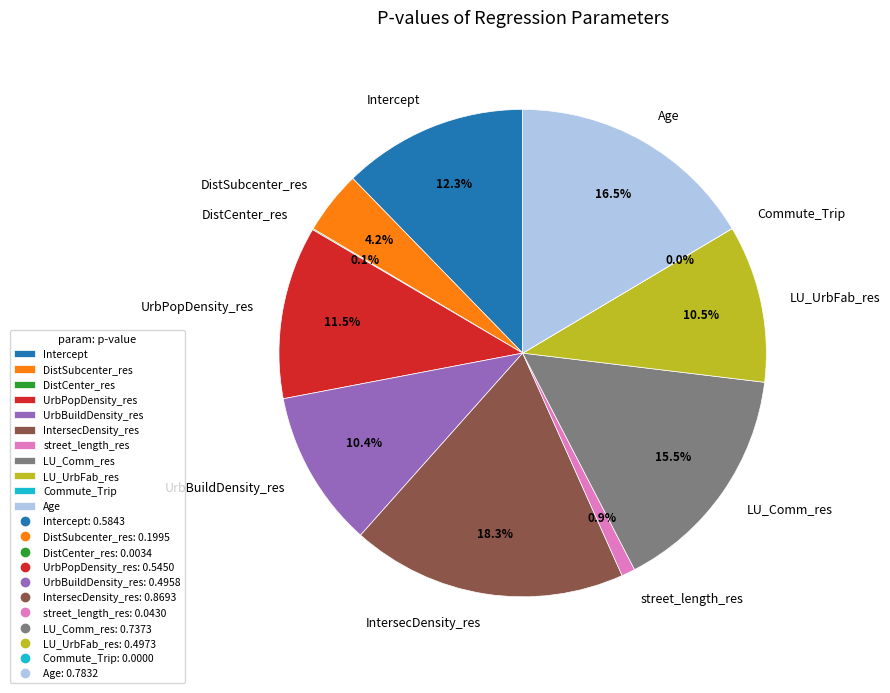

Is there a majority slice in this chart?

No